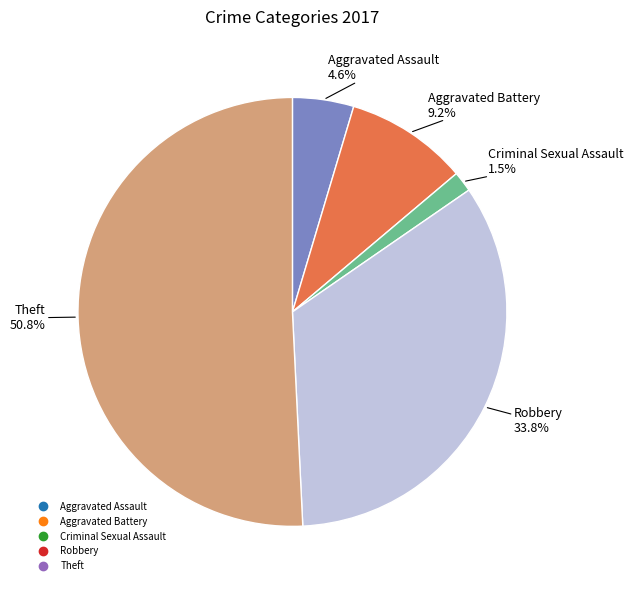

The Robbery slice represents 23% of the pie. True or false?

False